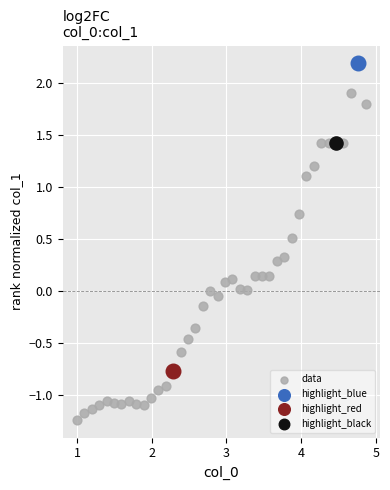

What are all the series names shown in the legend?

data, highlight_blue, highlight_red, highlight_black